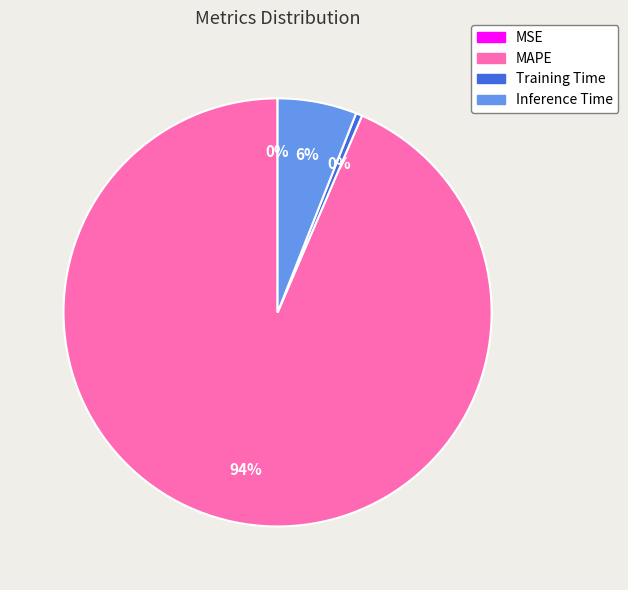

Is it true that Inference Time is 16% of the pie?

False